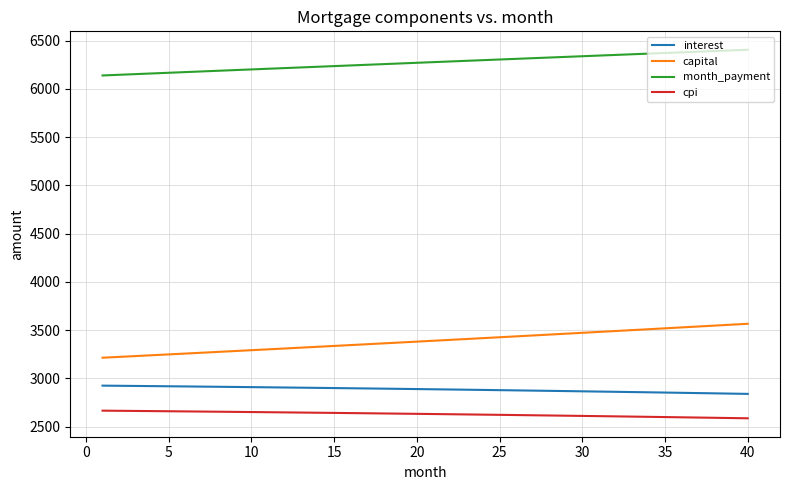

List the series in order of their peak value, lowest first.

cpi, interest, capital, month_payment